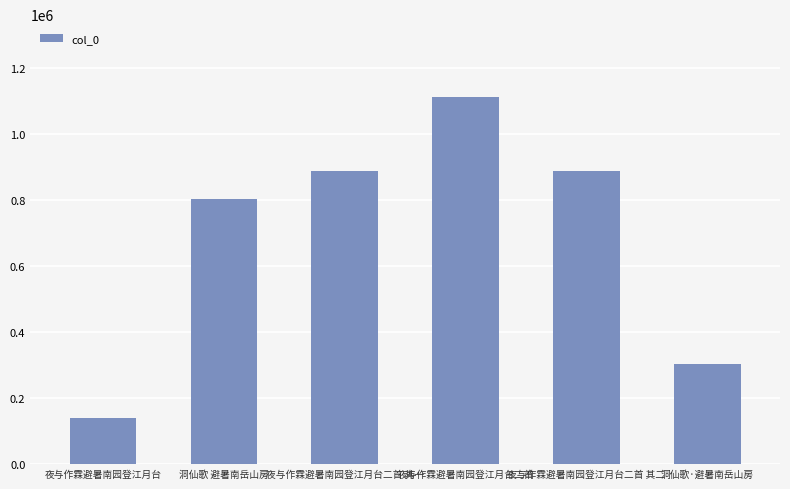

What is the difference between the second highest and minimum values?

750367